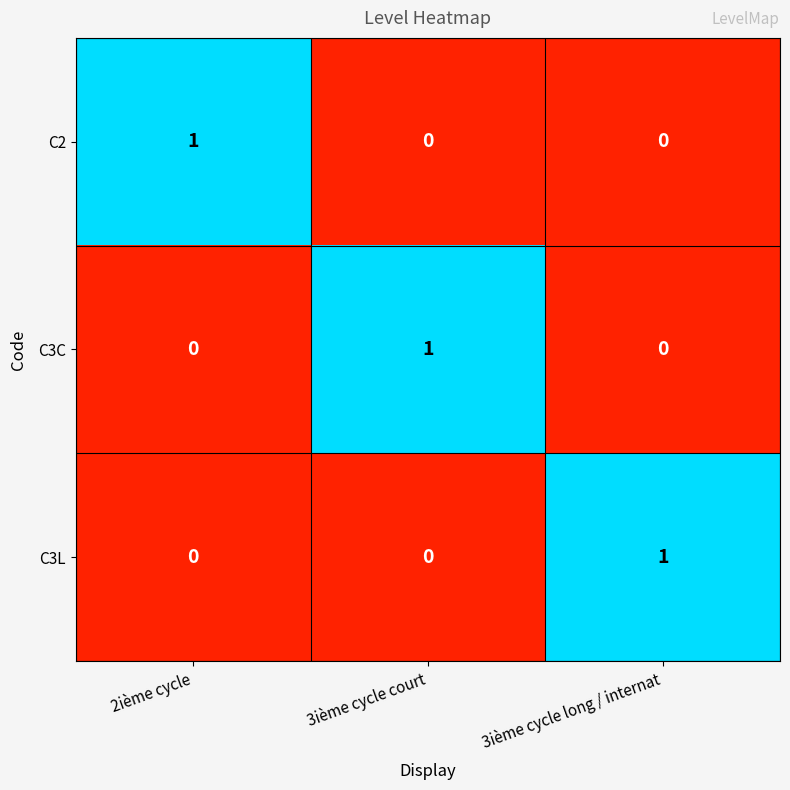

What is the total value across all series at 3ième cycle long / internat?

1